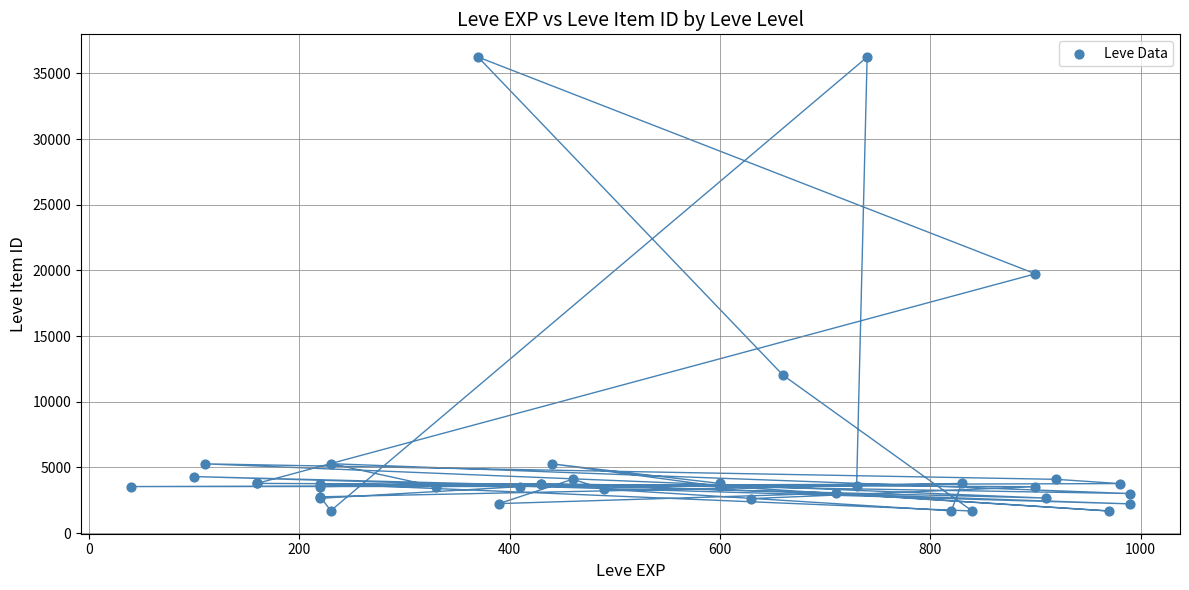

What Y value in the scatter plot is closest to 18967?

19744